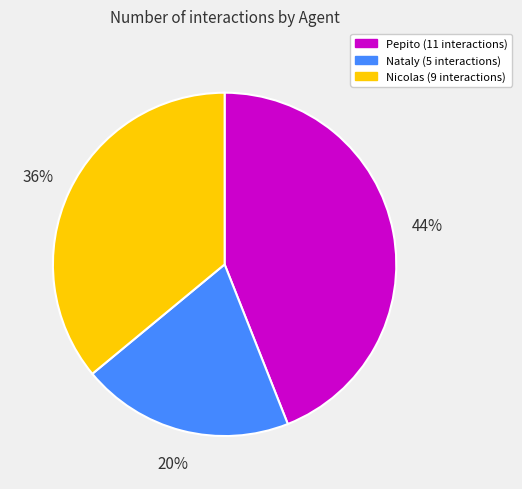

True or false: Pepito accounts for 44% of the total.

True